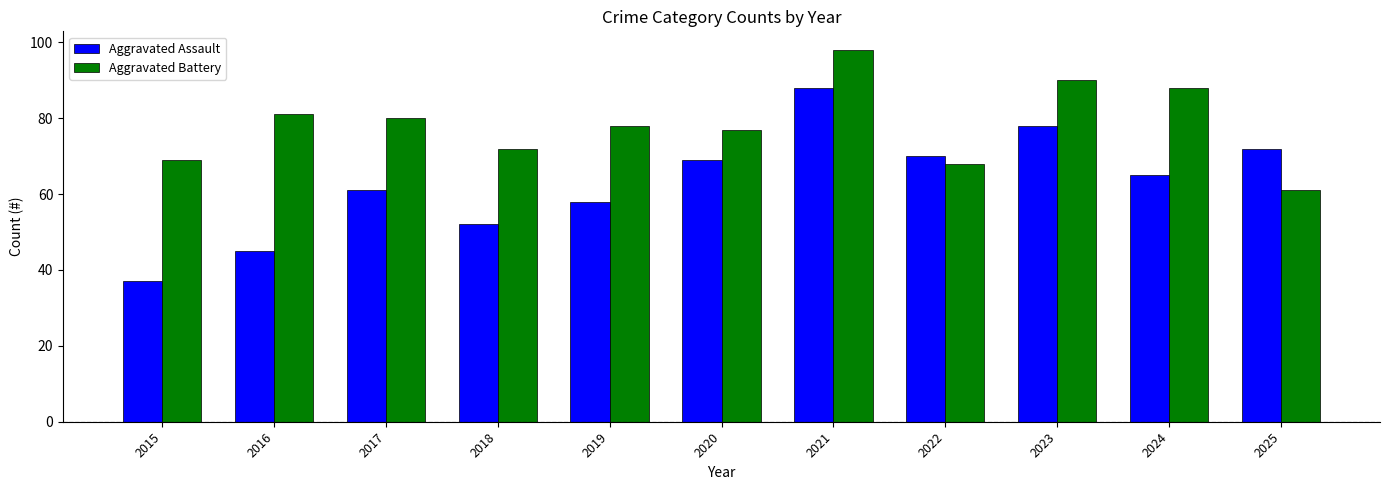

Which series has the widest spread of values?

Aggravated Assault